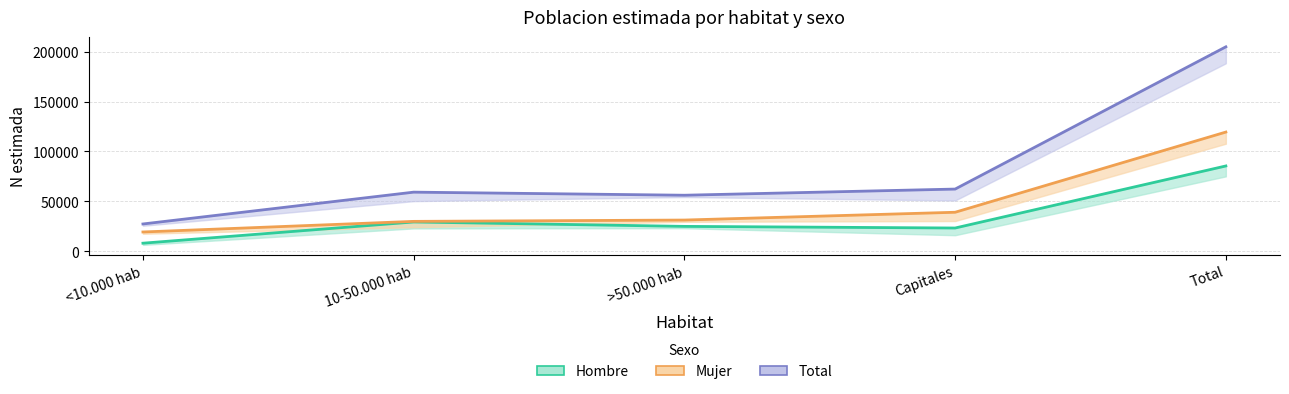

True or false: Total has more than 0 points higher than both neighbors.

True